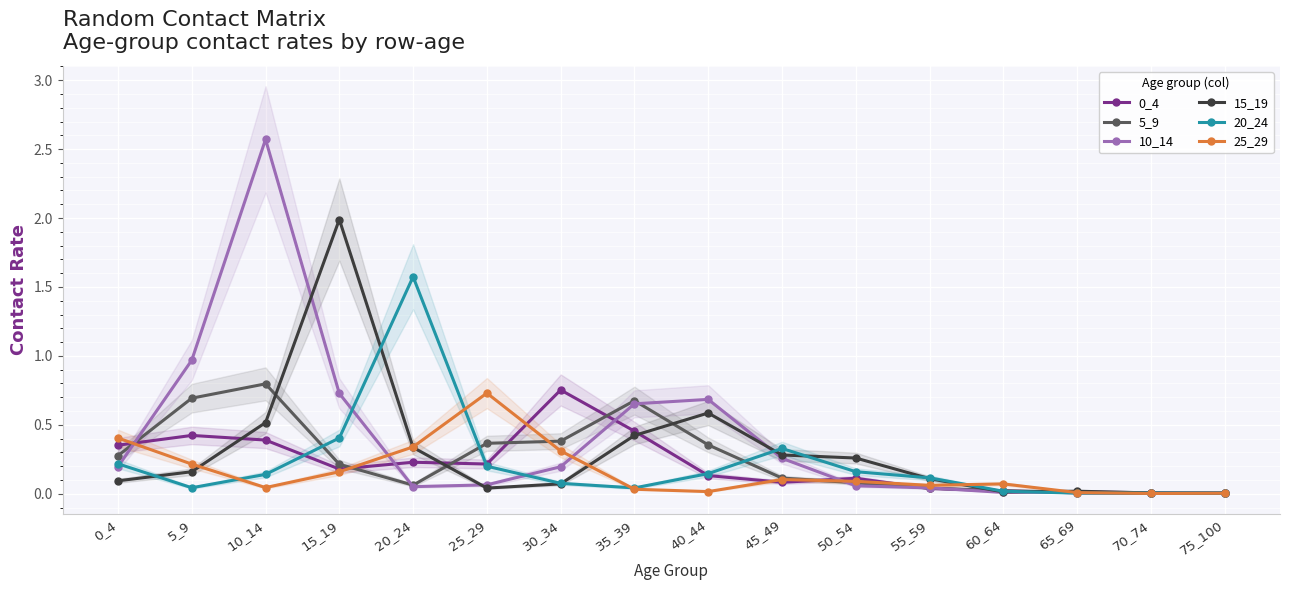

Reading left to right, extract all data points from this chart.

0_4: 0_4=0.4	5_9=0.4	10_14=0.4	15_19=0.2	20_24=0.2	25_29=0.2	30_34=0.8	35_39=0.5	40_44=0.1	45_49=0.1	50_54=0.1	55_59=0.0	60_64=0.0	65_69=0.0	70_74=0.0	75_100=0.0
5_9: 0_4=0.3	5_9=0.7	10_14=0.8	15_19=0.2	20_24=0.1	25_29=0.4	30_34=0.4	35_39=0.7	40_44=0.4	45_49=0.1	50_54=0.1	55_59=0.0	60_64=0.0	65_69=0.0	70_74=0.0	75_100=0.0
10_14: 0_4=0.2	5_9=1.0	10_14=2.6	15_19=0.7	20_24=0.1	25_29=0.1	30_34=0.2	35_39=0.7	40_44=0.7	45_49=0.3	50_54=0.1	55_59=0.0	60_64=0.0	65_69=0.0	70_74=0.0	75_100=0.0
15_19: 0_4=0.1	5_9=0.2	10_14=0.5	15_19=2.0	20_24=0.3	25_29=0.0	30_34=0.1	35_39=0.4	40_44=0.6	45_49=0.3	50_54=0.3	55_59=0.1	60_64=0.0	65_69=0.0	70_74=0.0	75_100=0.0
20_24: 0_4=0.2	5_9=0.0	10_14=0.1	15_19=0.4	20_24=1.6	25_29=0.2	30_34=0.1	35_39=0.0	40_44=0.1	45_49=0.3	50_54=0.2	55_59=0.1	60_64=0.0	65_69=0.0	70_74=0.0	75_100=0.0
25_29: 0_4=0.4	5_9=0.2	10_14=0.0	15_19=0.2	20_24=0.3	25_29=0.7	30_34=0.3	35_39=0.0	40_44=0.0	45_49=0.1	50_54=0.1	55_59=0.1	60_64=0.1	65_69=0.0	70_74=0.0	75_100=0.0